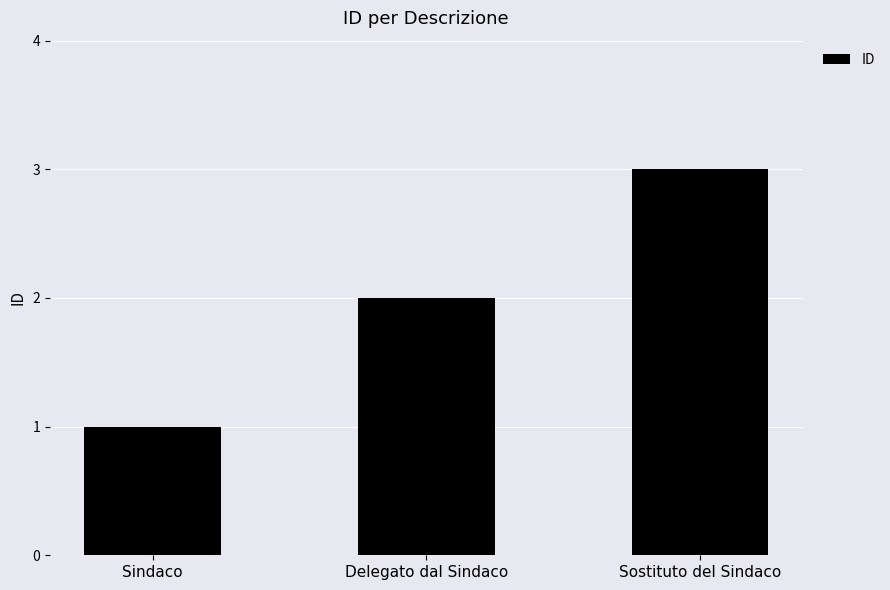

What is the change in value from Sindaco to Delegato dal Sindaco?

+1